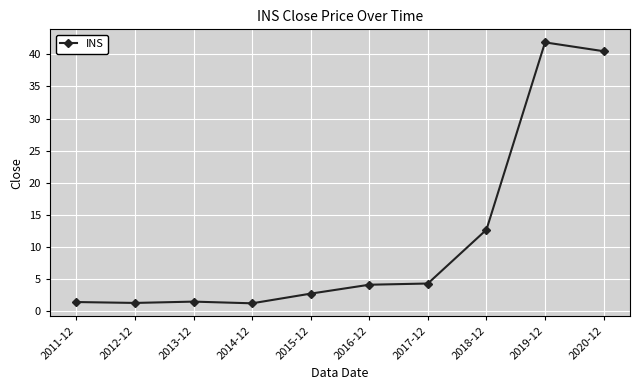

What is the label of the 9th point from the right?

2012-12